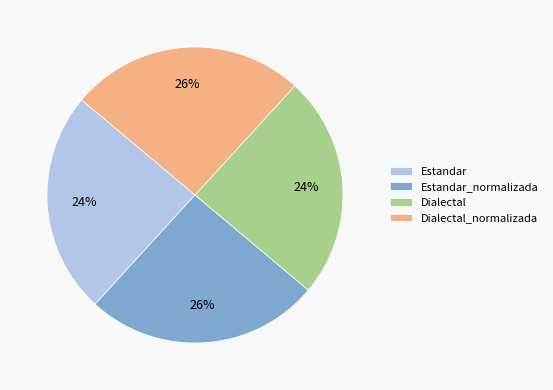

Do Dialectal and Estandar together represent more than half of the pie?

No